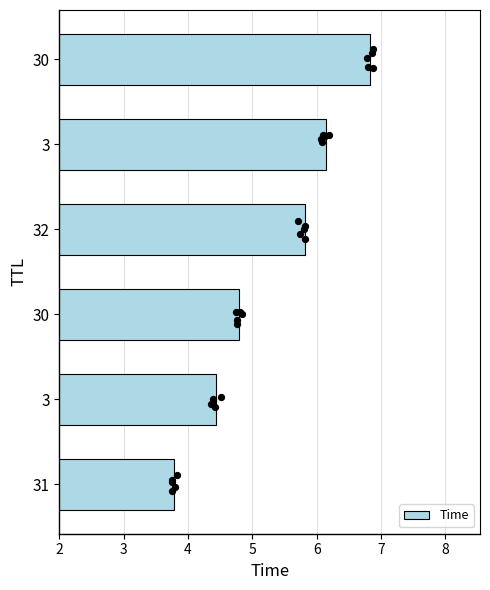

Which has a higher value, 30 or 32?

30